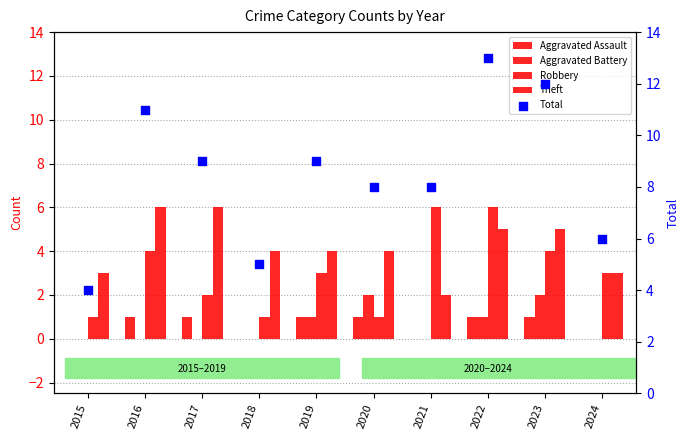

Which series contains the highest Y value?

Total